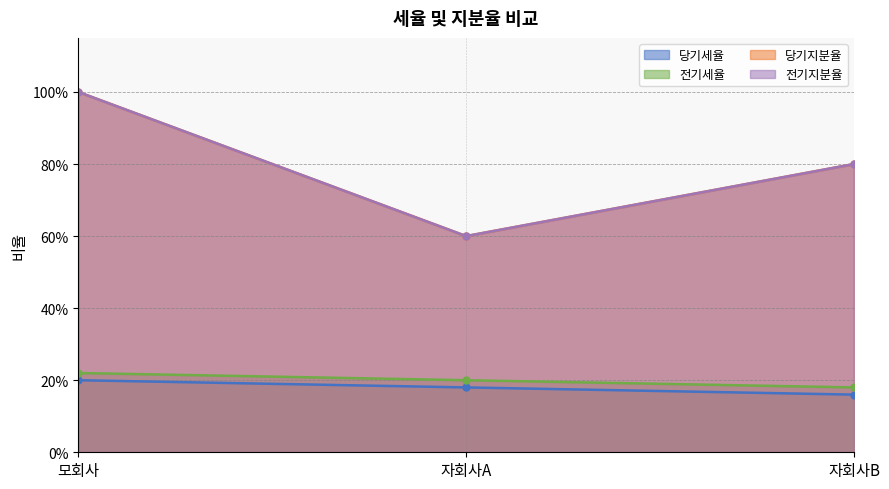

True or false: 당기지분율 has a value of 0.6 at 자회사A.

True